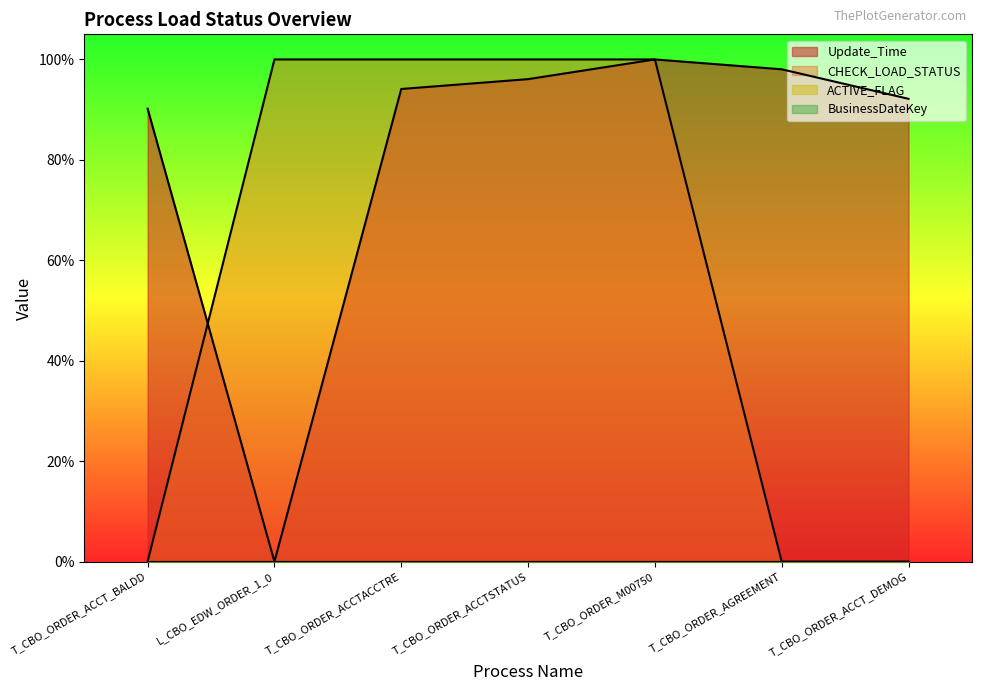

True or false: CHECK_LOAD_STATUS has a value of 0.4 at T_CBO_ORDER_ACCTSTATUS.

False